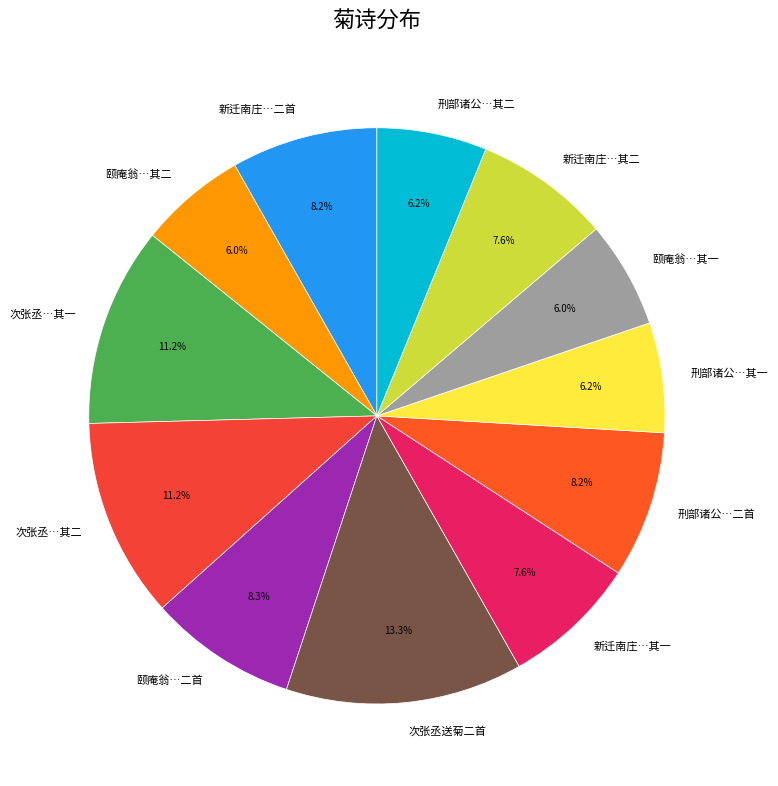

What is the largest slice in the pie chart?

次张丞送菊二首